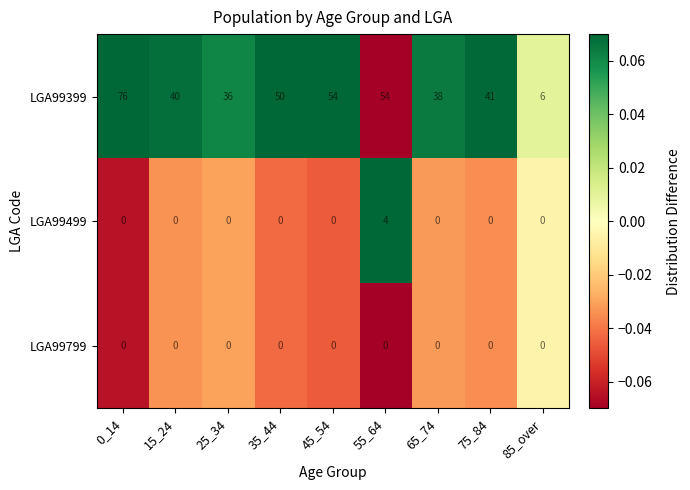

What is the difference between the maximum and minimum values in the LGA99499 series?

4